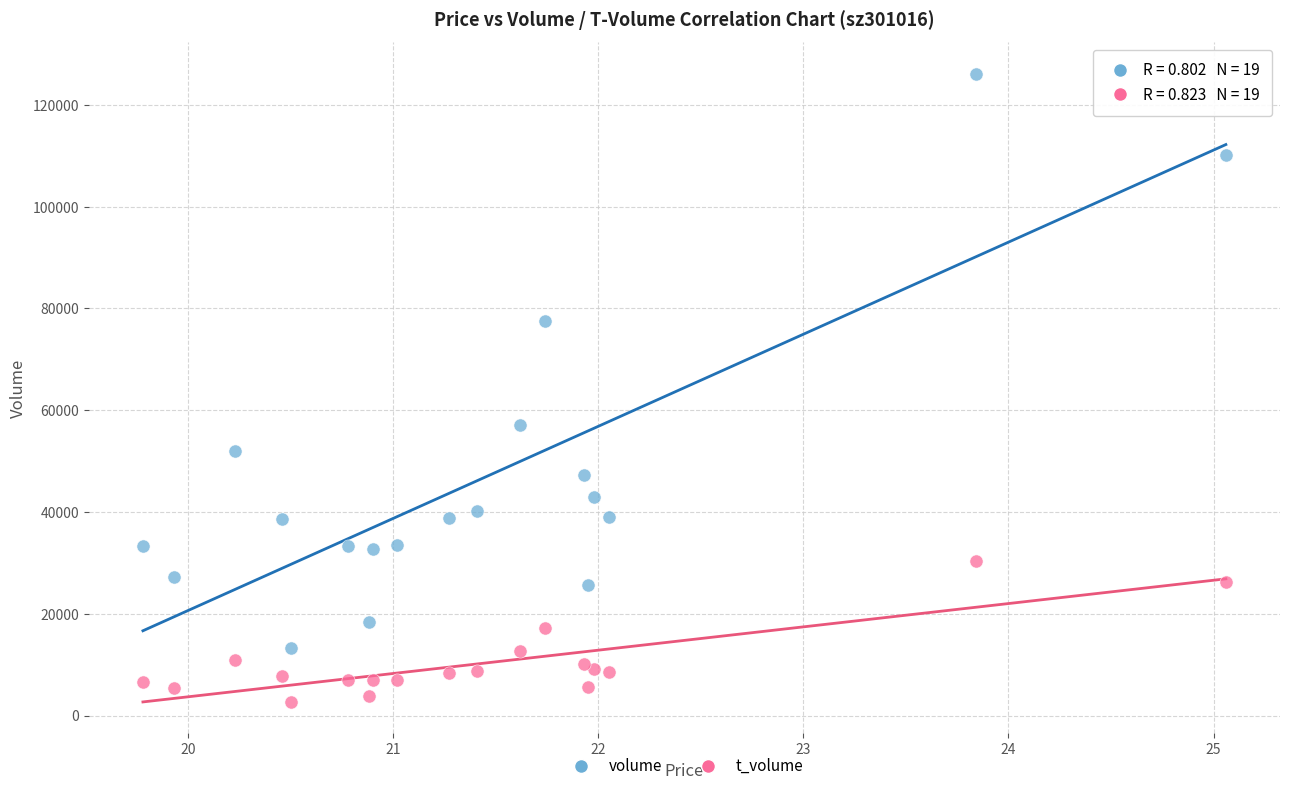

Across all series, what Y value is closest to 64424?

57128